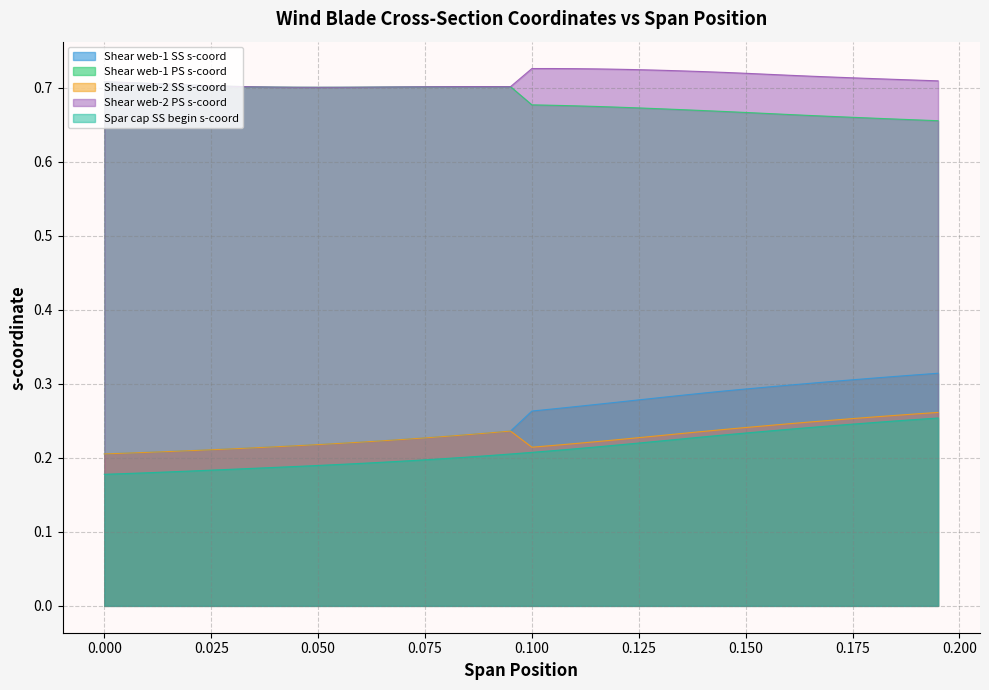

How many interior local peaks does the Shear web-1 PS s-coord series have?

1